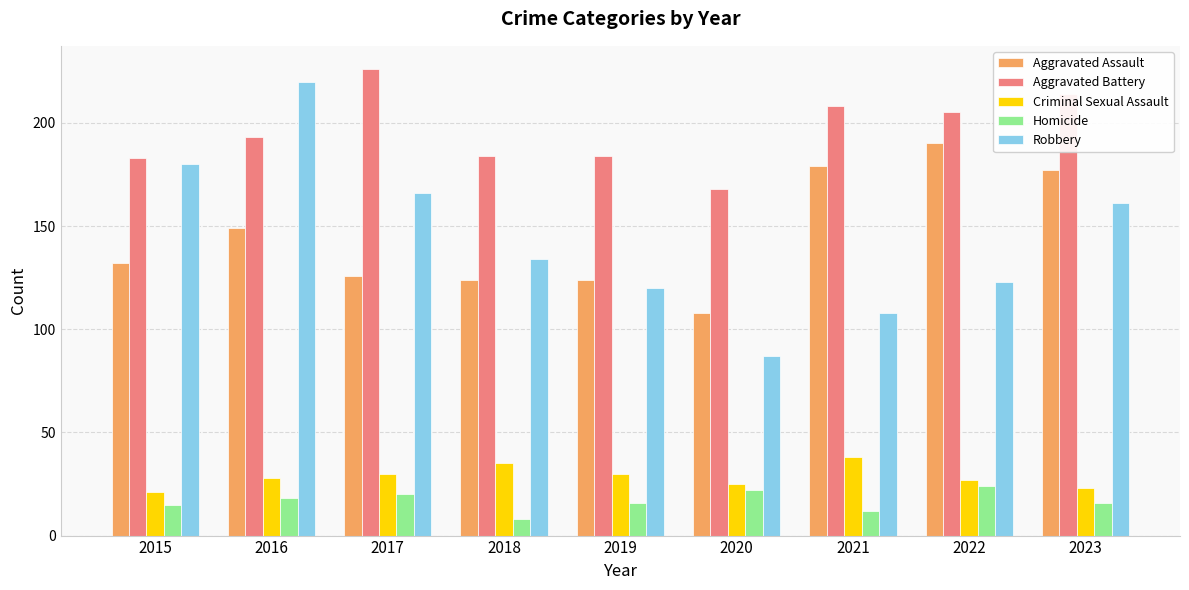

True or false: Aggravated Battery has a value of 130 at 2023.

False